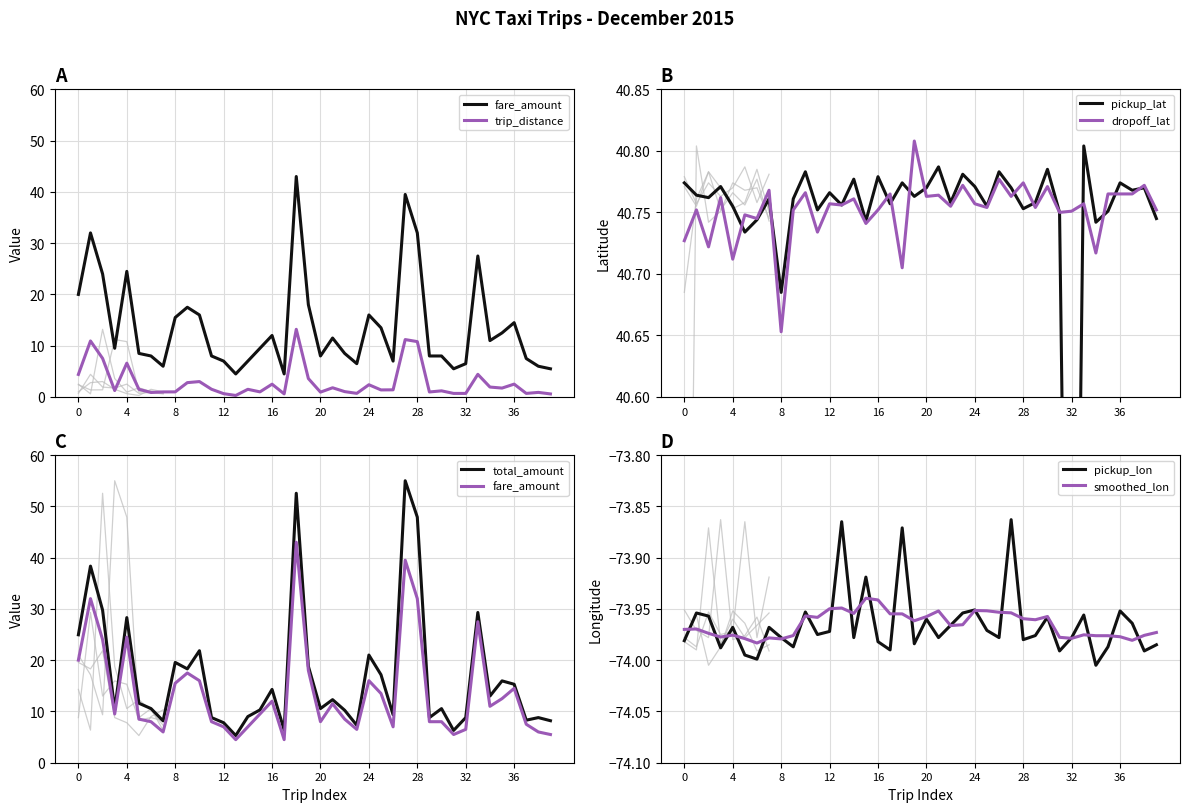

Which has a higher value, 21 or 13?

21